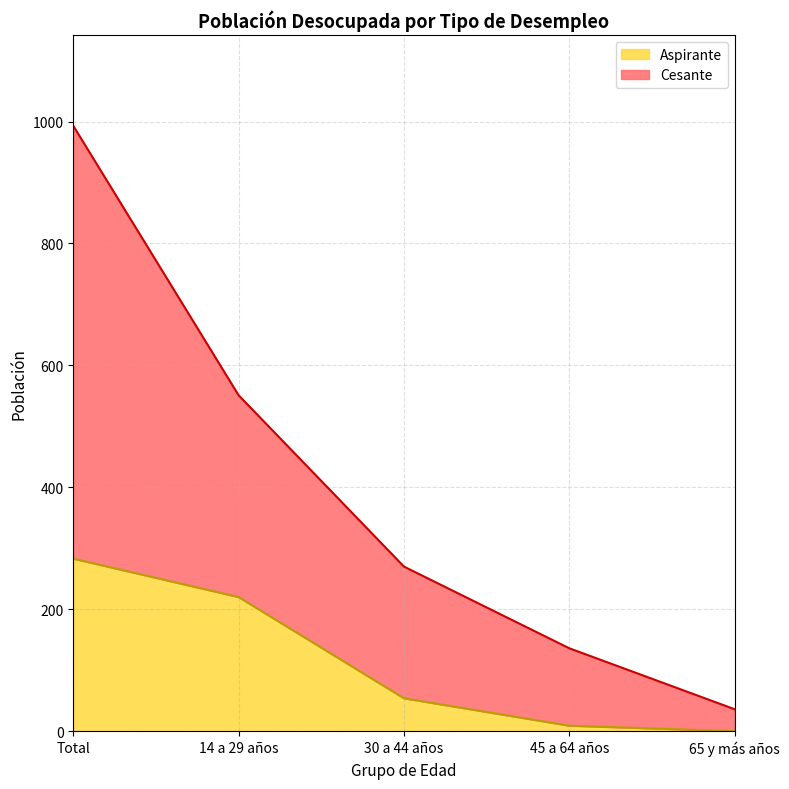

The Aspirante series shows 111 at 65 y más años. True or false?

False